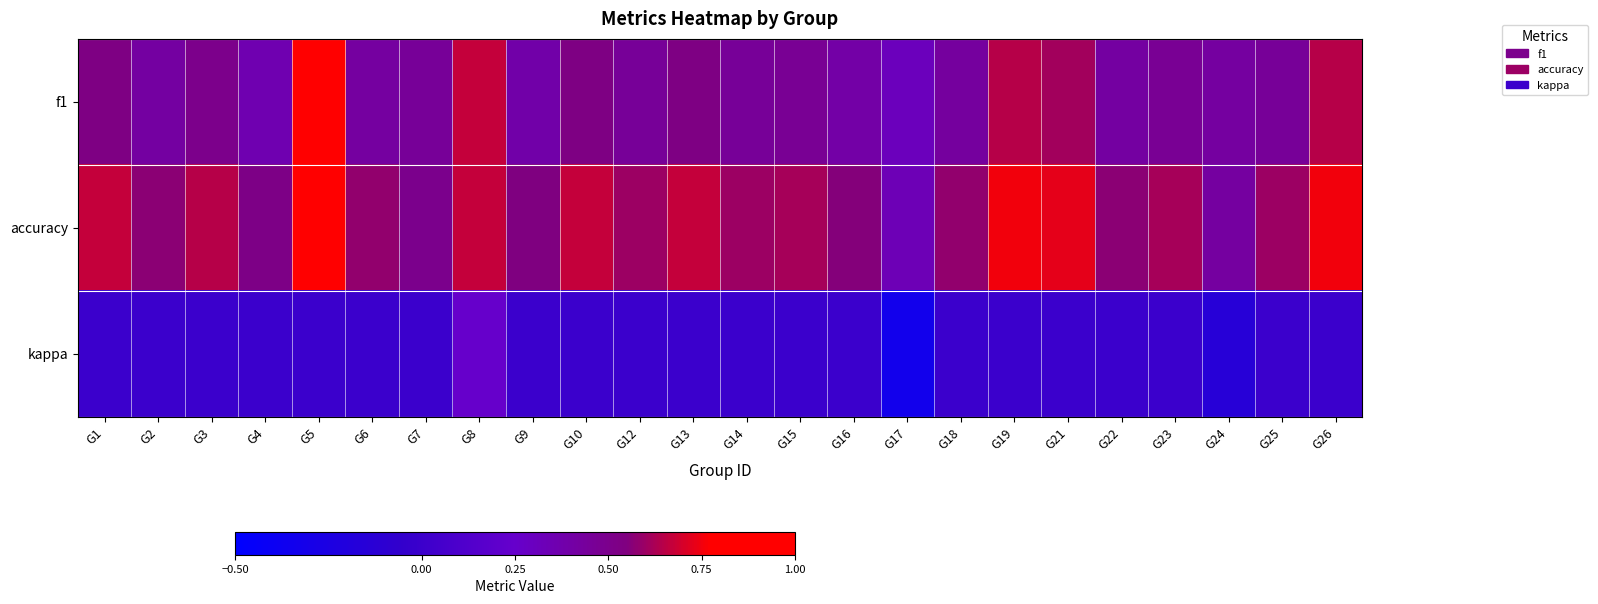

List the series in order of their peak value, lowest first.

kappa, f1, accuracy